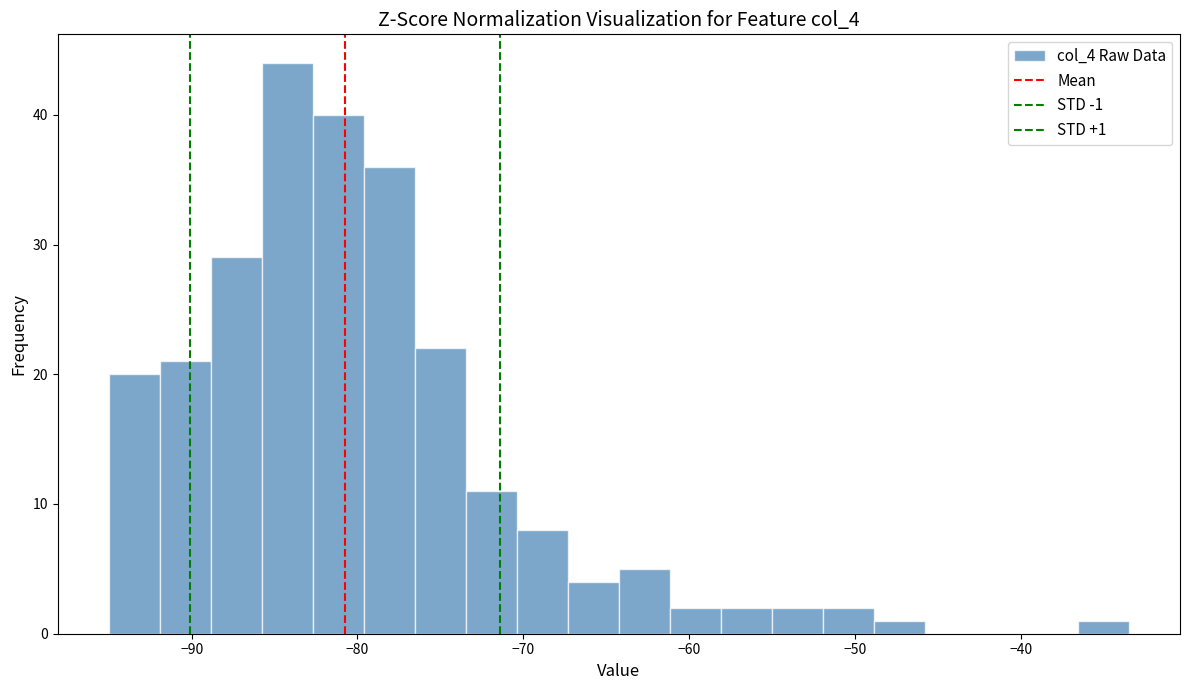

Around what value on the x-axis is the tallest bar? Give the approximate position of its centre, as read against the axis.

-84